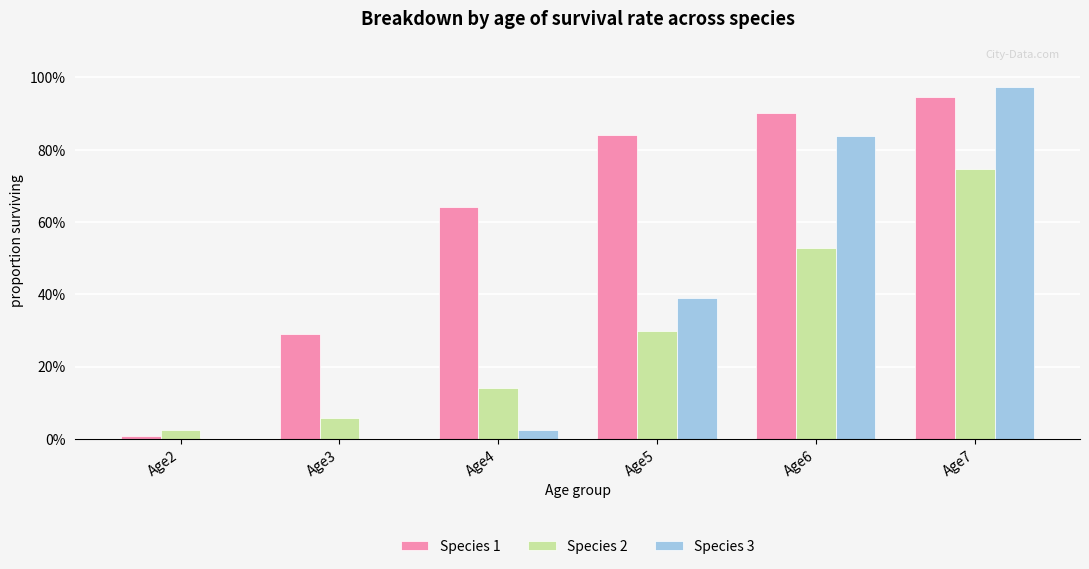

Which series has the largest total across all categories?

Species 1